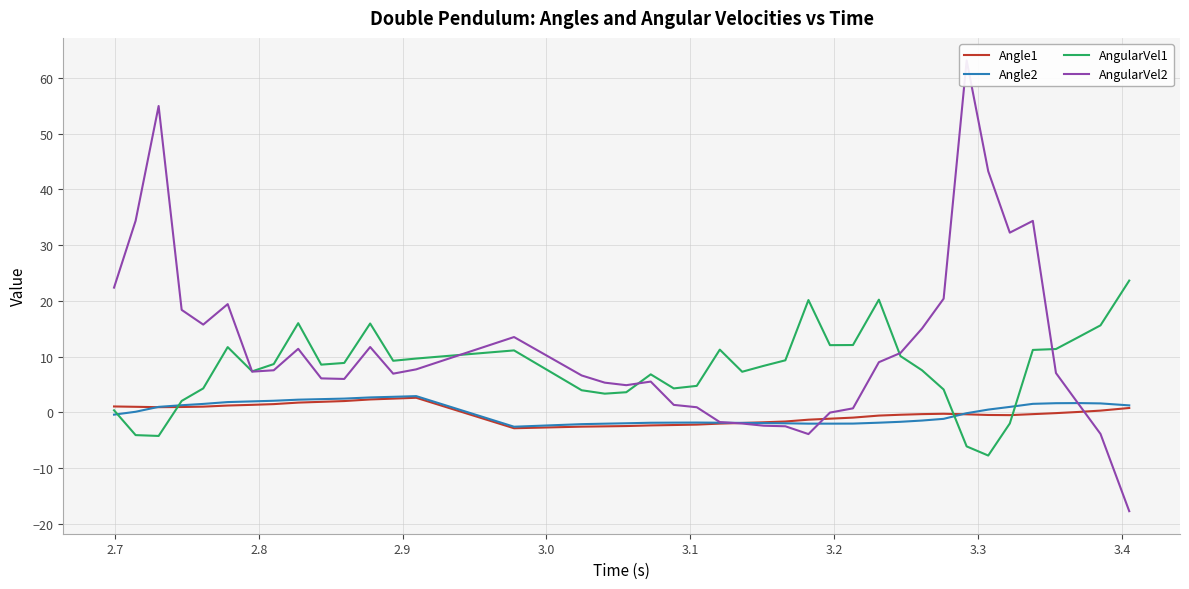

What is the minimum value for Angle1?

-2.9